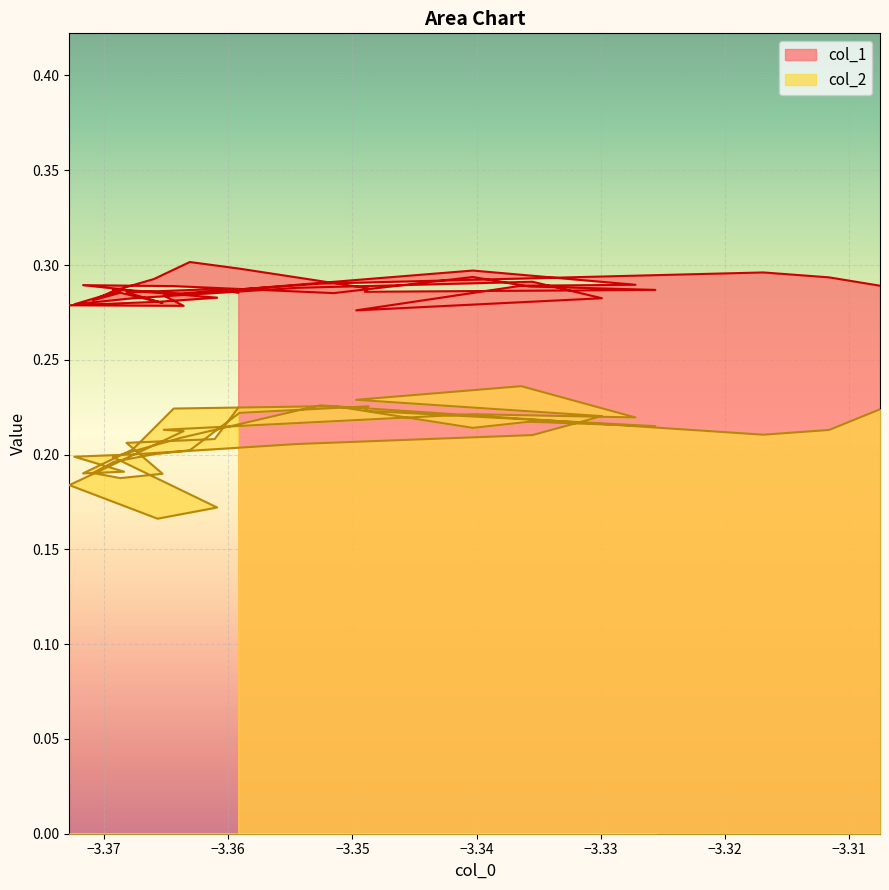

What is the minimum value shown in the chart?

0.2